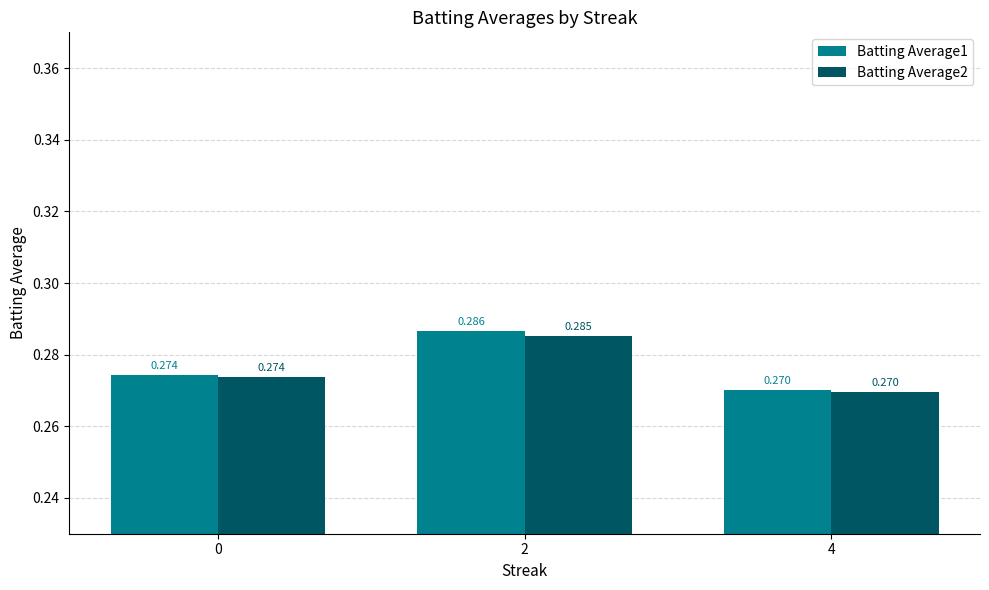

True or false: Batting Average2 has a value of 0.5 at 0.

False